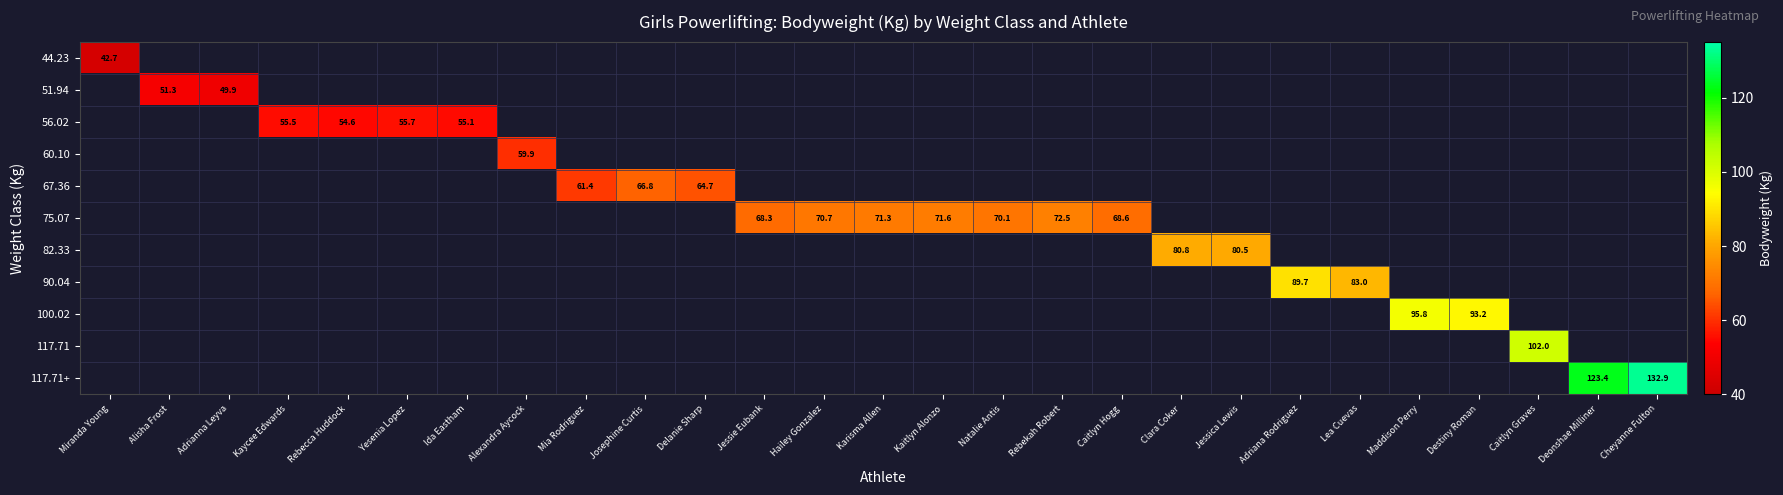

At Lea Cuevas, list the series in order from smallest to largest.

44.23, 51.94, 56.02, 60.10, 67.36, 75.07, 82.33, 90.04, 100.02, 117.71, 117.71+